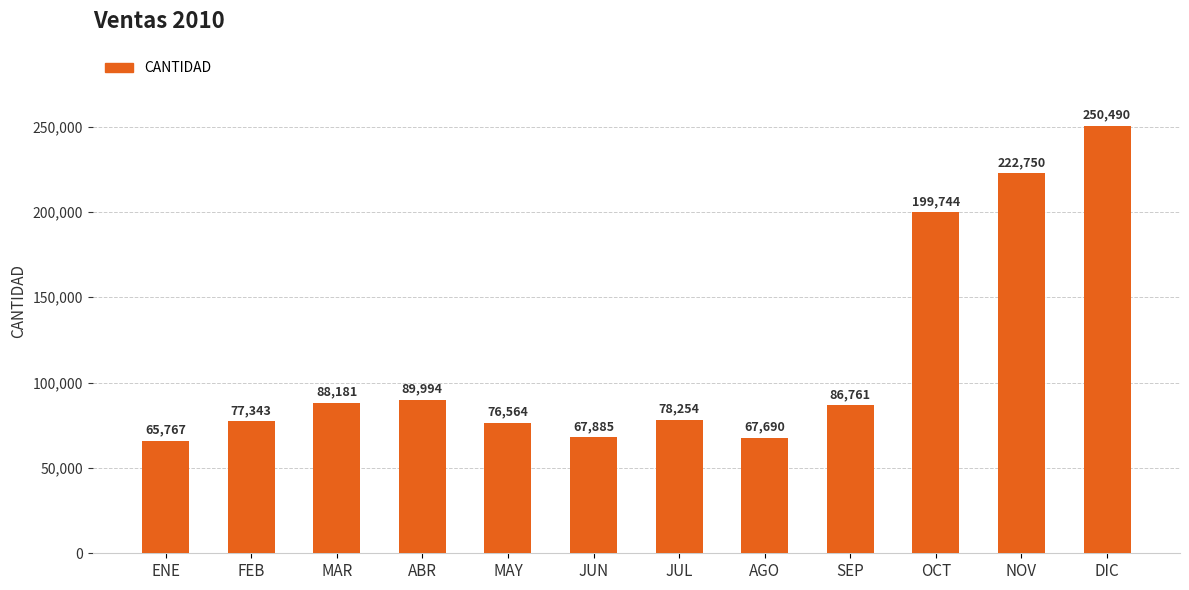

What is the difference between the values at ENE and JUL?

12487